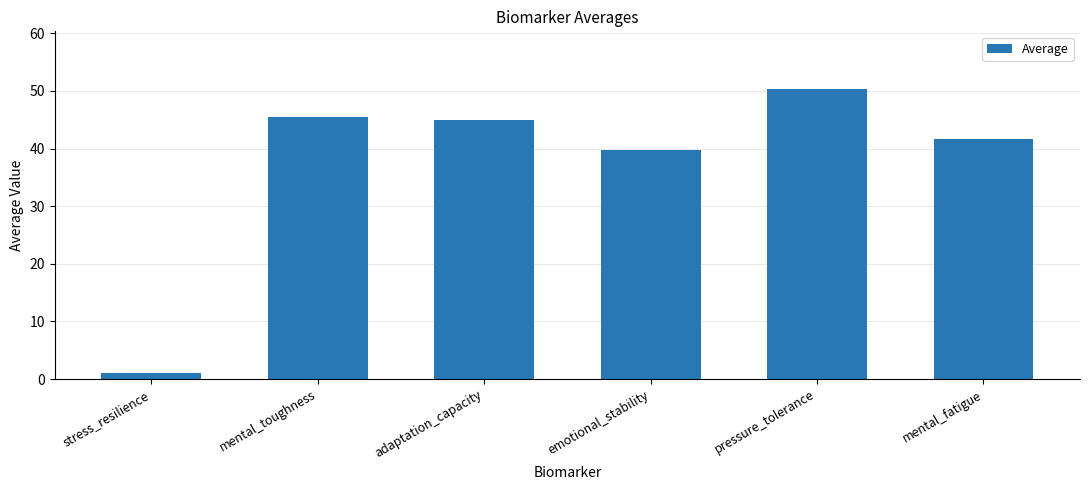

Does the chart contain stacked bars?

No